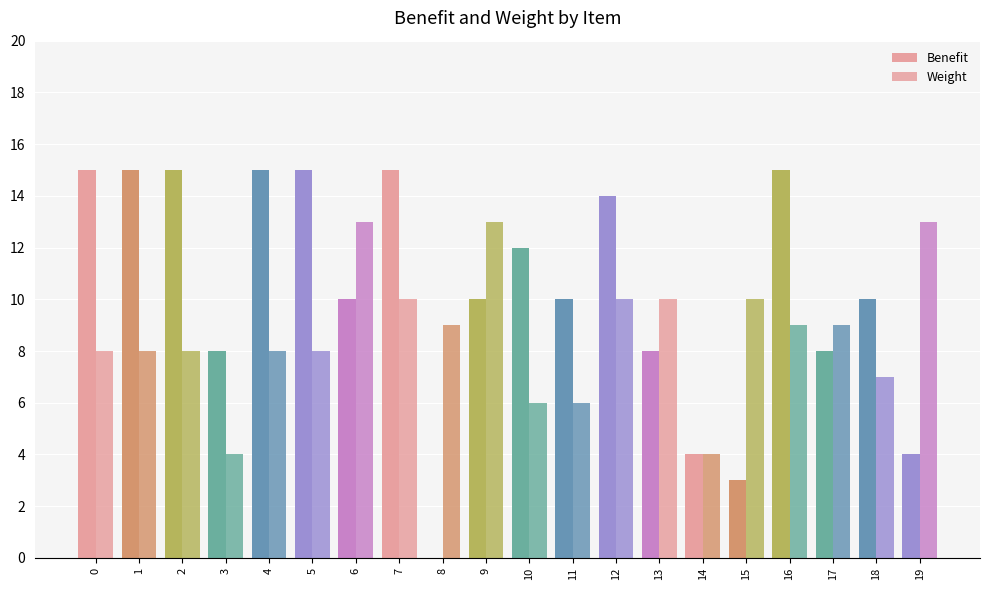

What is the total value across all series at 9?

23